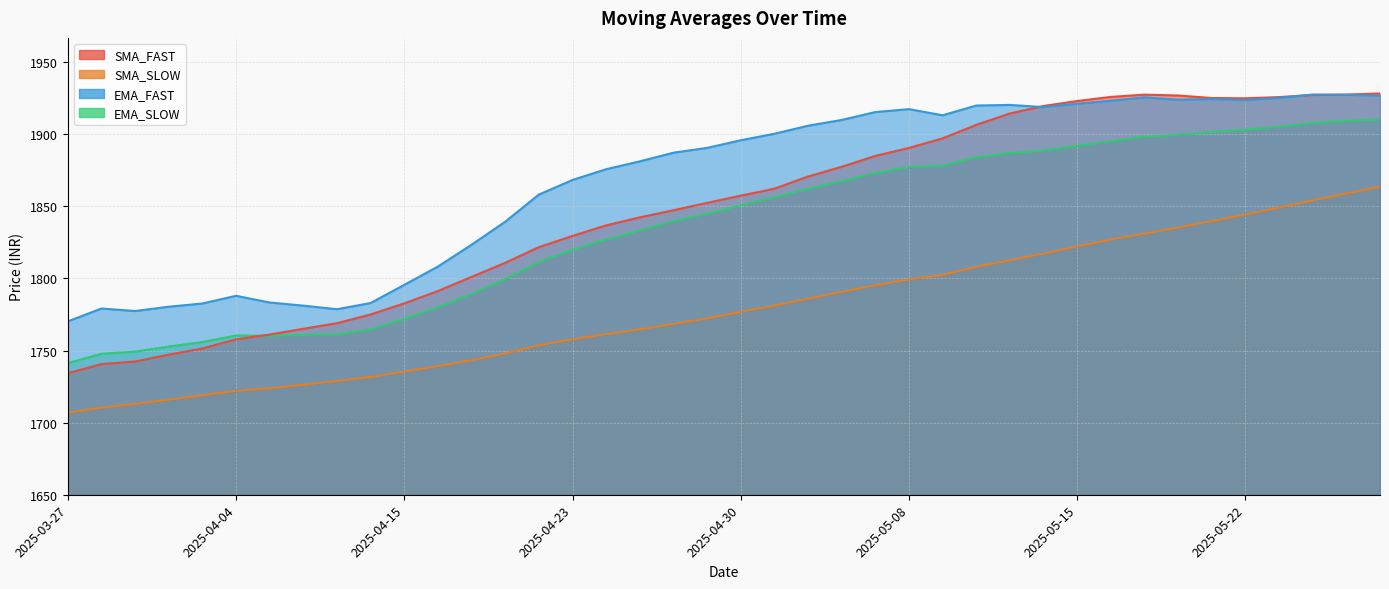

Which category has the highest value across all series?

2025-05-28